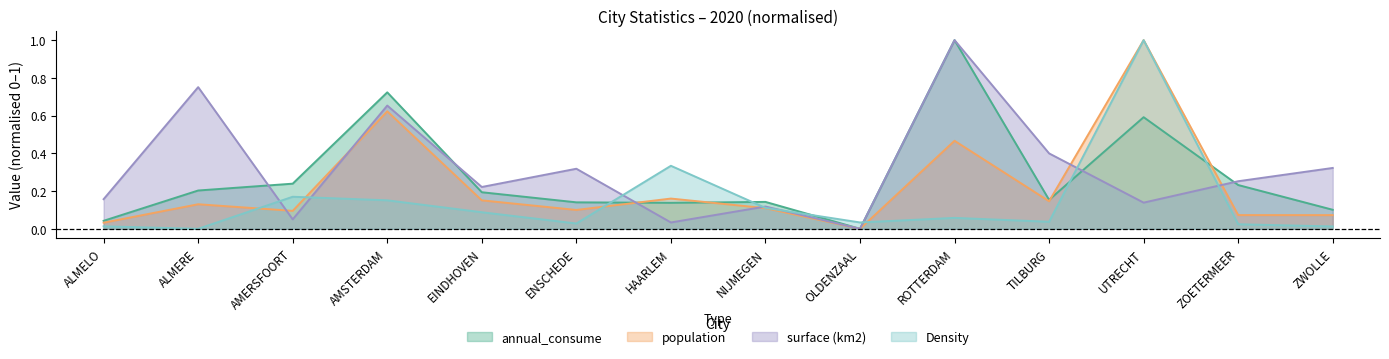

Which series has the largest total across all categories?

surface (km2)